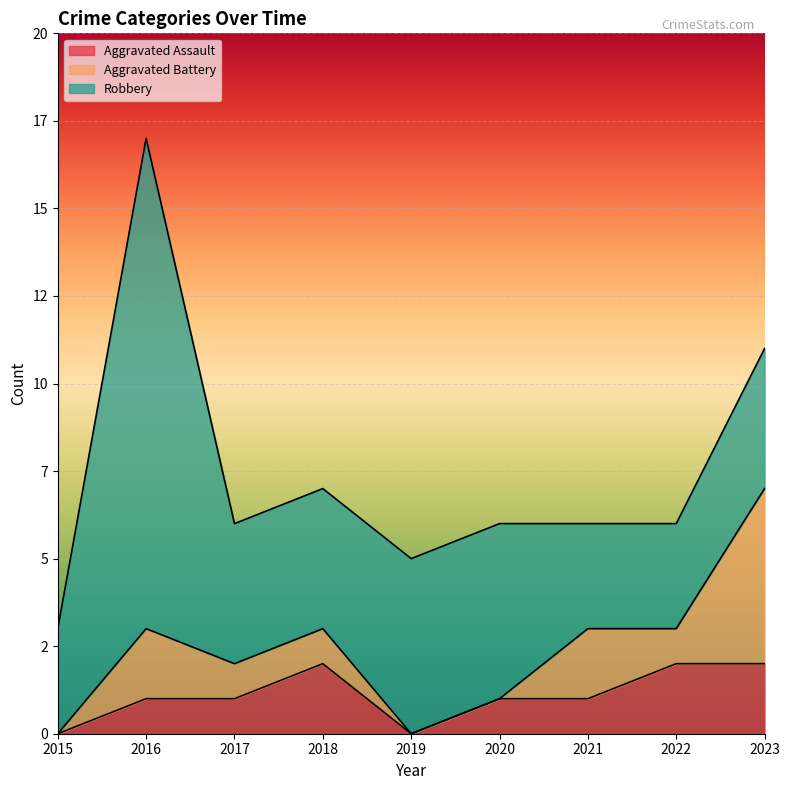

What is the difference between the second highest and second lowest values in the Aggravated Battery series?

2